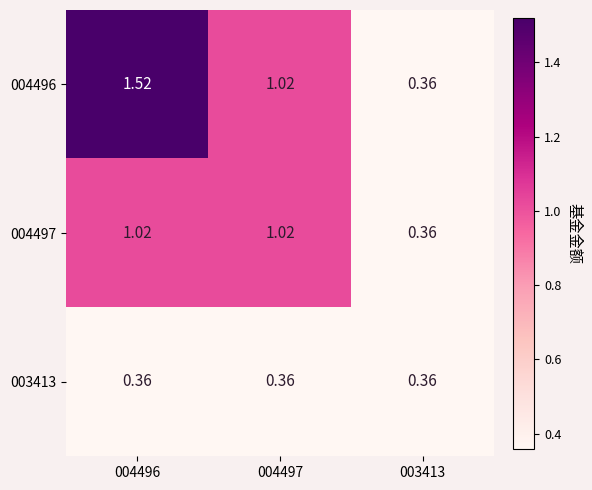

How many series are shown in this chart?

3